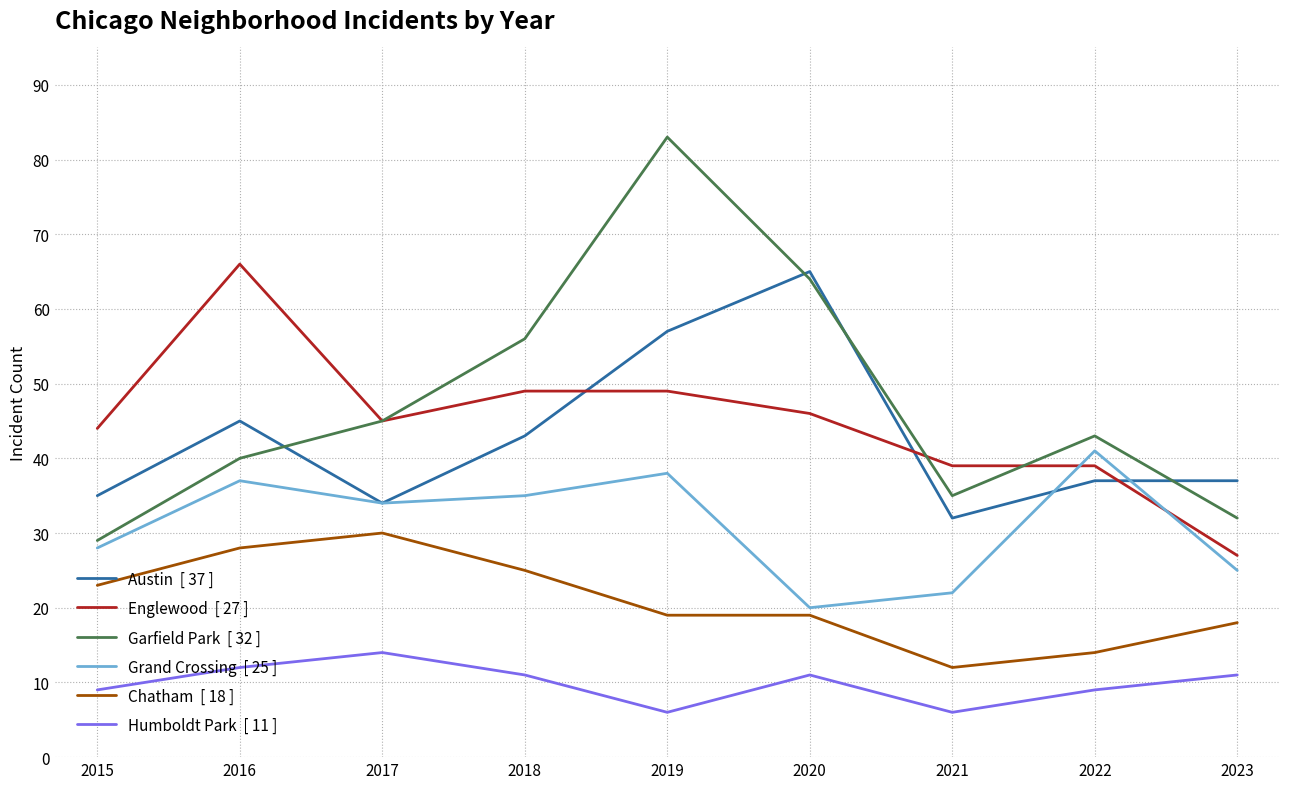

Which label corresponds to the largest value in the chart?

2019